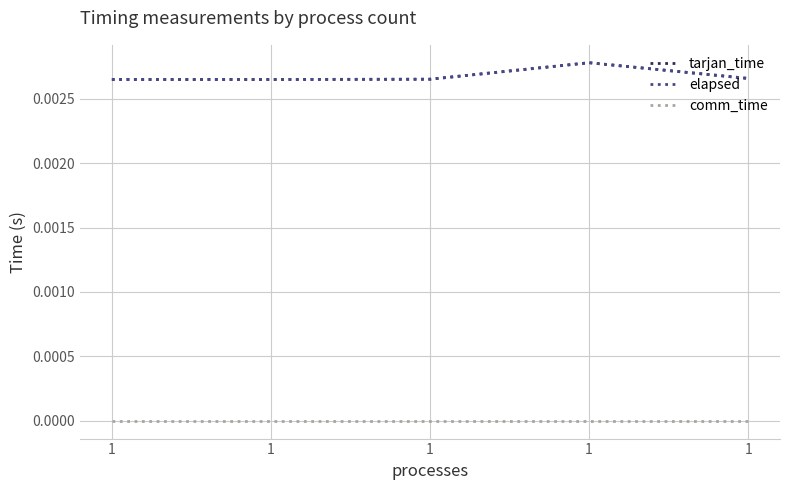

Does the chart display data point markers on the line(s)?

No